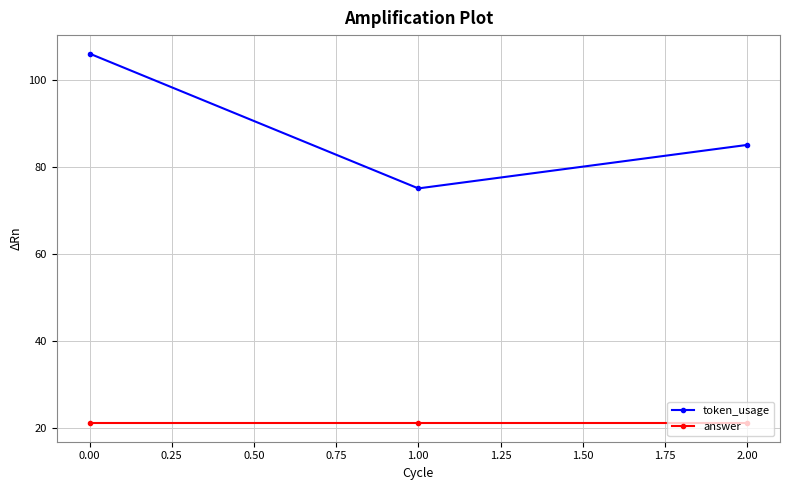

What is the average value of the answer series?

21